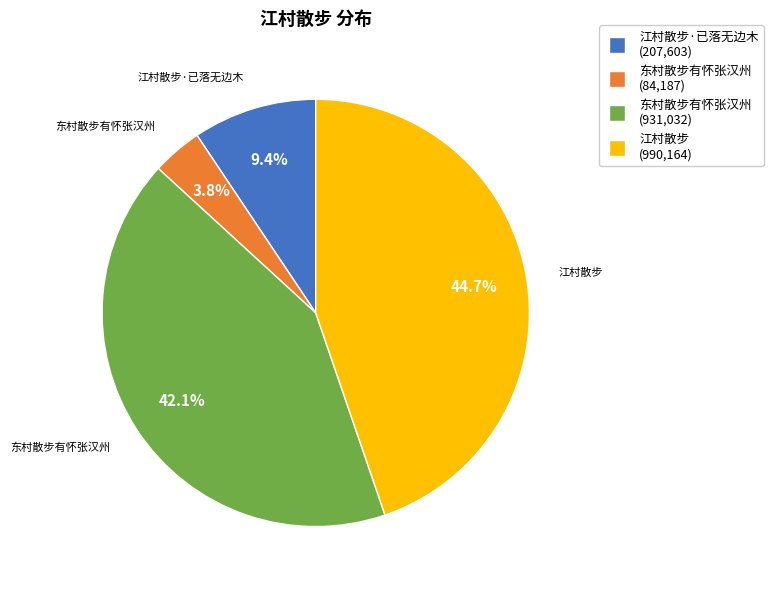

To the nearest percent, what is the difference between the largest and smallest slice percentages?

41%